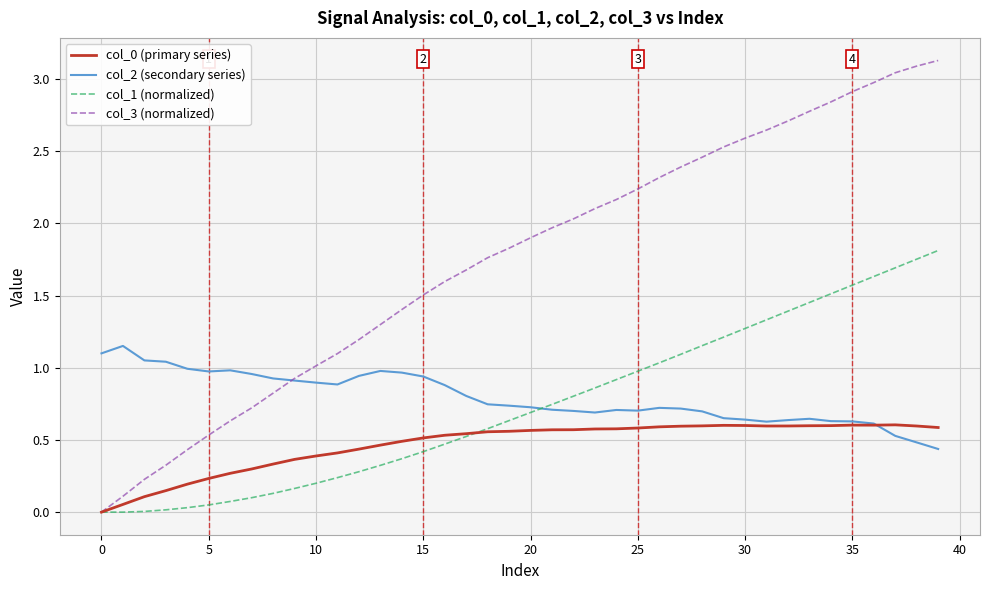

Which series has the largest range (max minus min)?

col_3 (normalized)